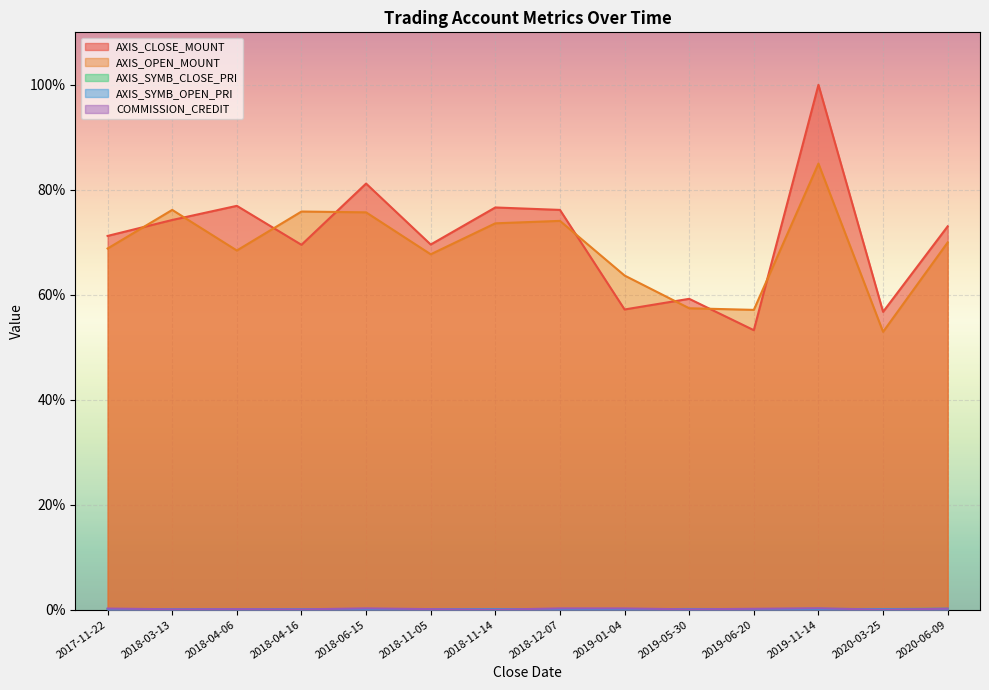

At which category does AXIS_SYMB_CLOSE_PRI reach its first local valley?

2018-04-16